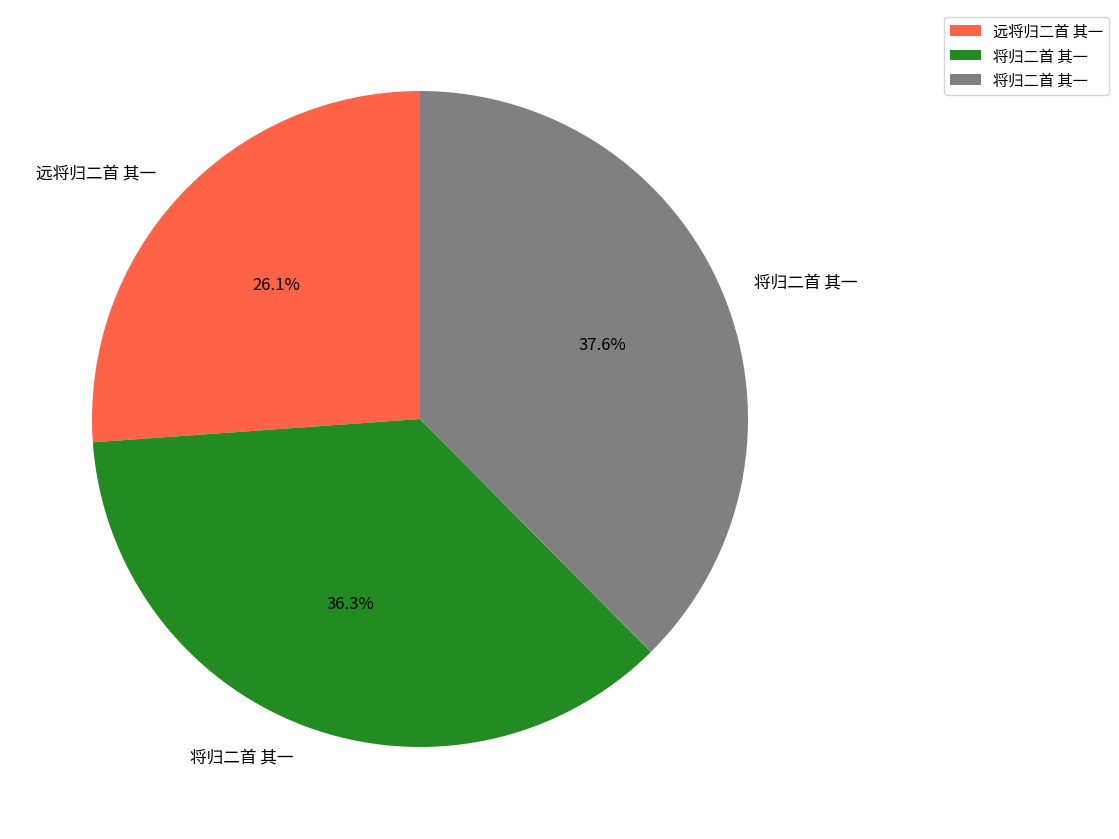

Is there any slice that represents more than half of the pie?

No